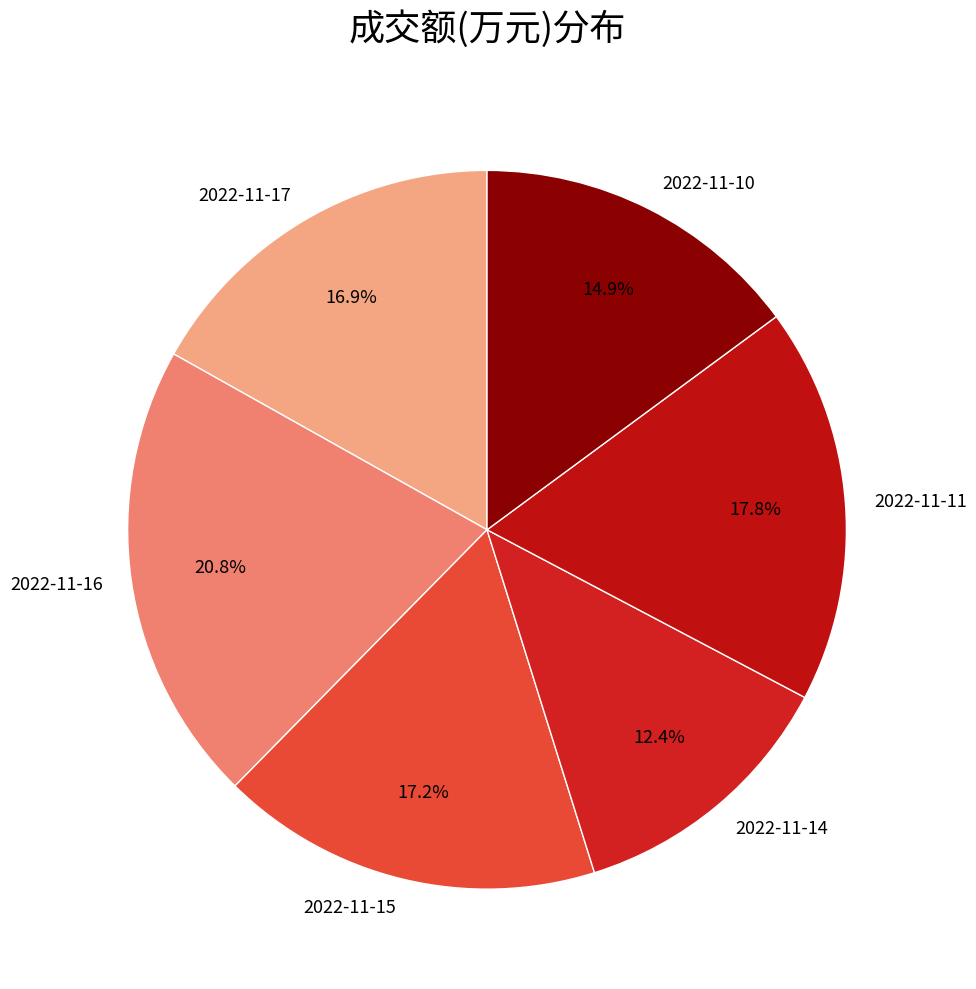

Combined, do 2022-11-14 and 2022-11-11 account for over 50%?

No